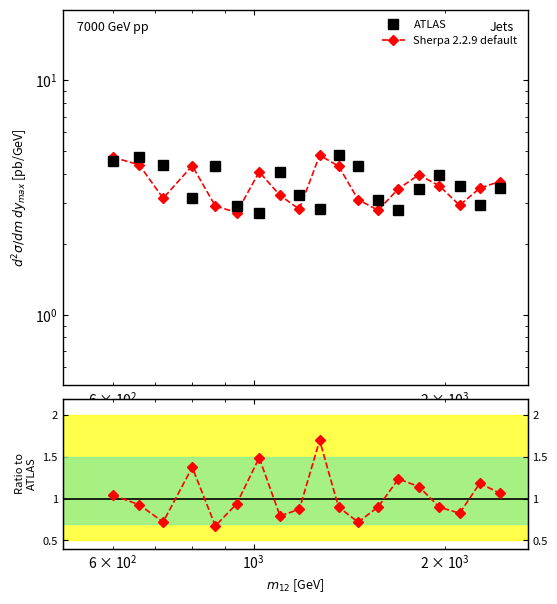

What is the smallest value displayed?

0.7